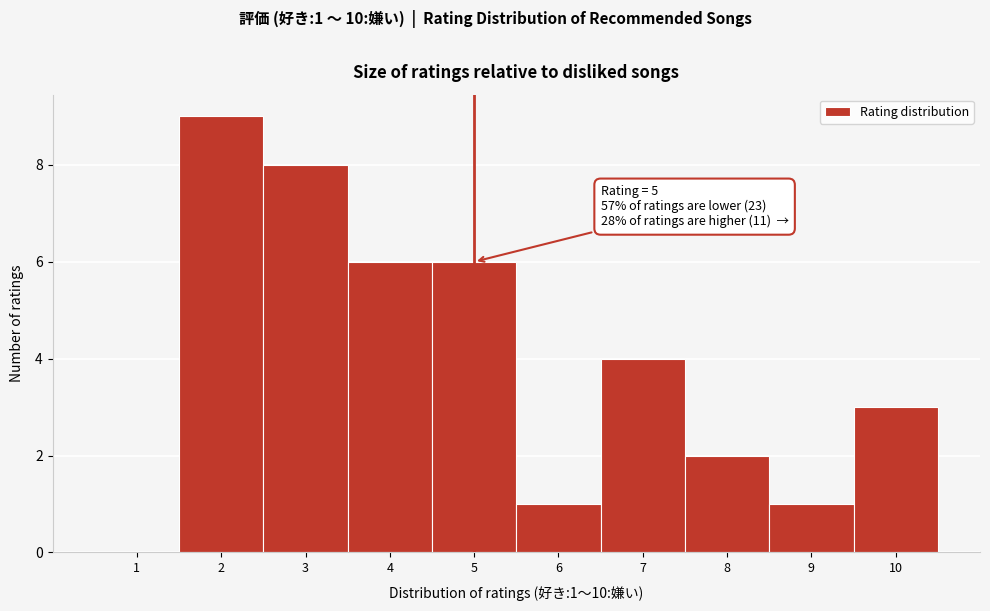

Over which range of the x-axis is the bar tallest?

1.5 to 2.5